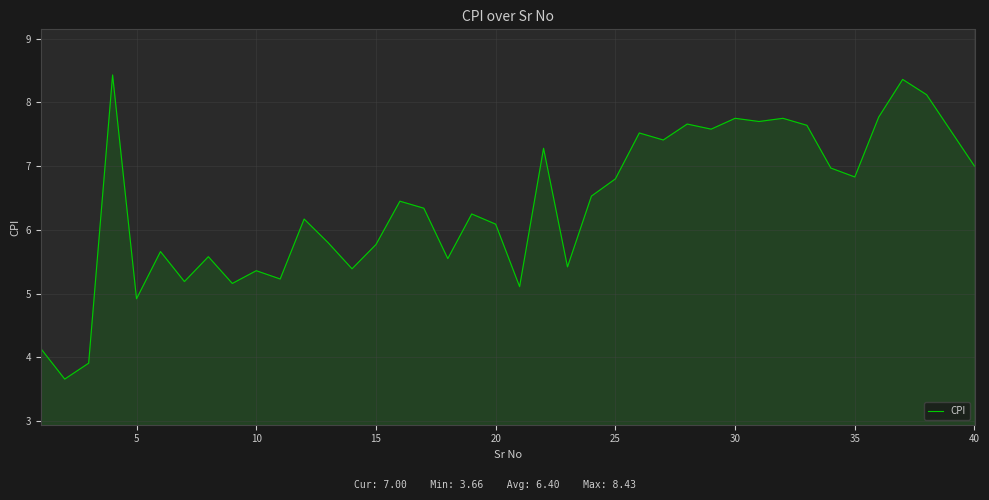

What is the difference between the maximum and minimum values?

4.8